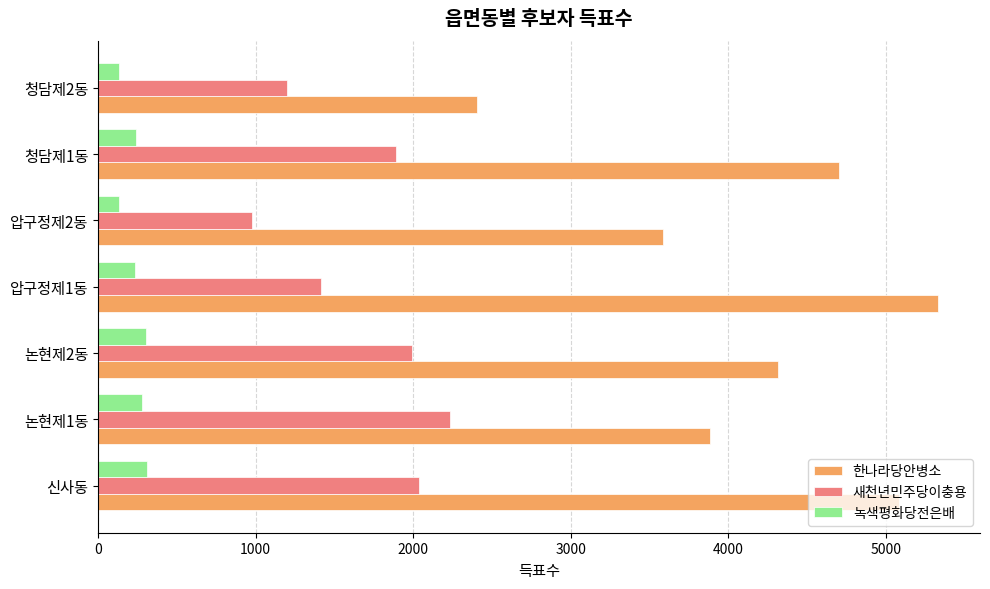

Which series has the widest spread of values?

한나라당안병소